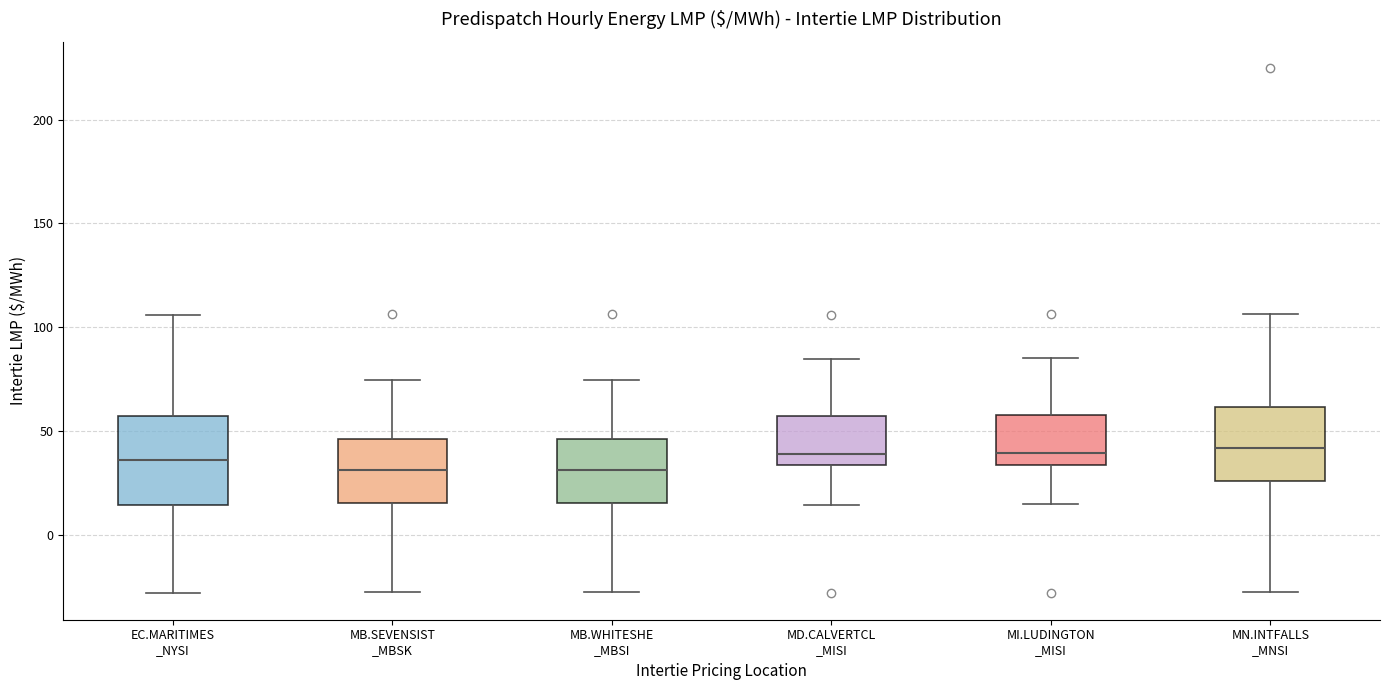

Comparing the boxes themselves (not the whiskers), which one is the tallest?

EC.MARITIMES _NYSI